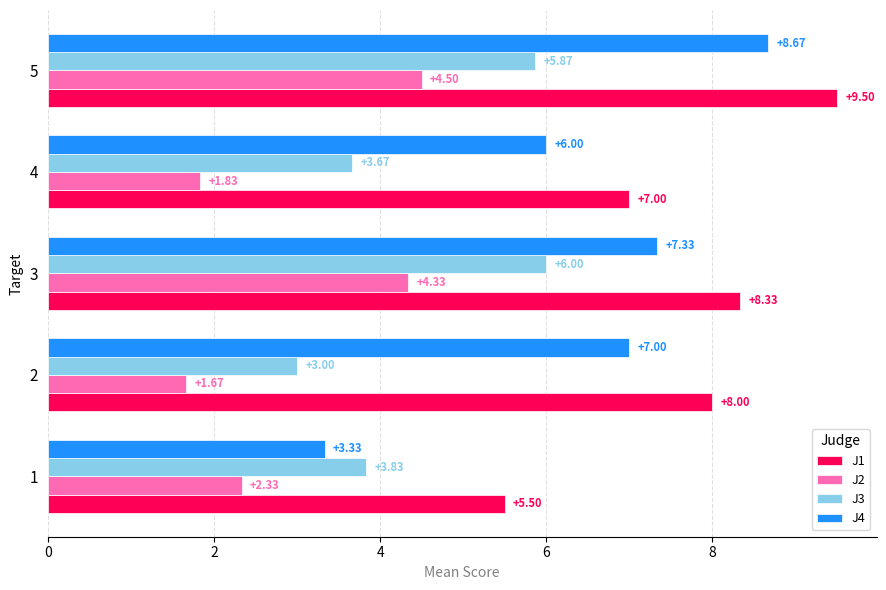

Between 1 and 4, which series saw the biggest shift?

J4